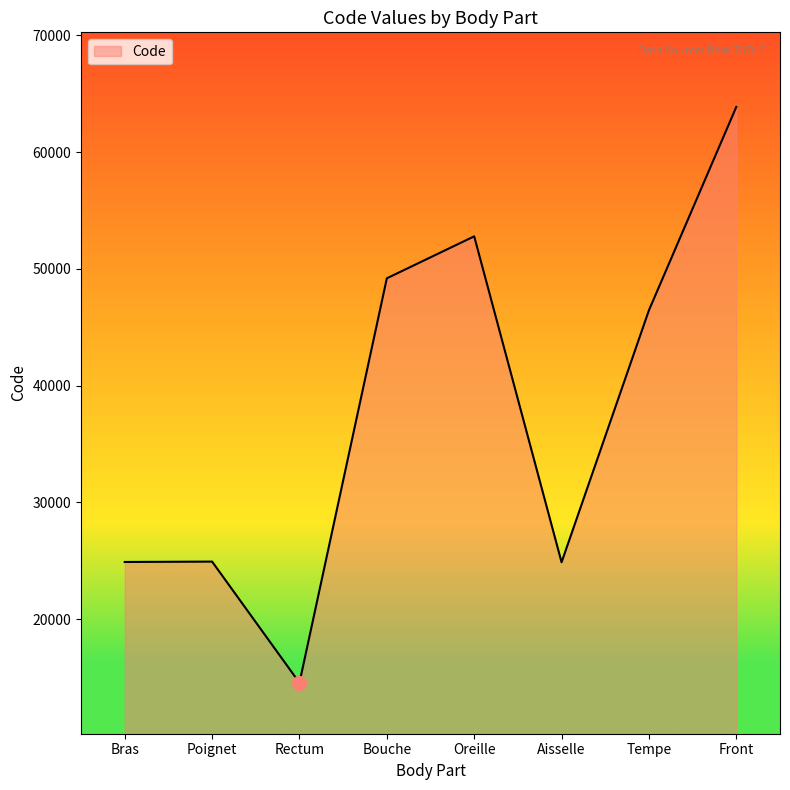

What is the ratio of the value at Poignet to the value at Front?

0.4